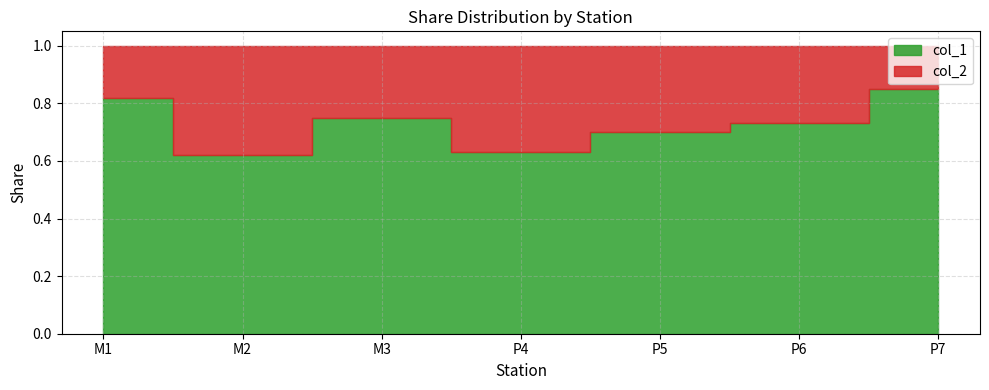

Reading left to right, what are all the values shown in this chart?

col_1: M1=0.8	M2=0.6	M3=0.8	P4=0.6	P5=0.7	P6=0.7	P7=0.8
col_2: M1=0.2	M2=0.4	M3=0.2	P4=0.4	P5=0.3	P6=0.3	P7=0.1